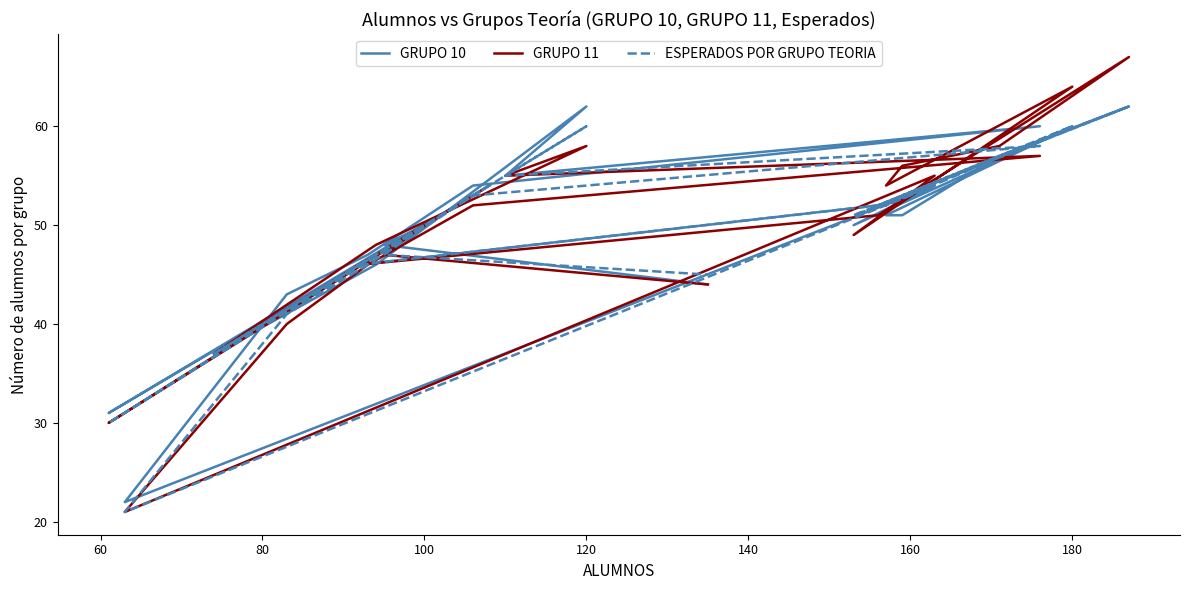

List the series in order of their peak value, highest first.

GRUPO 11, GRUPO 10, ESPERADOS POR GRUPO TEORIA